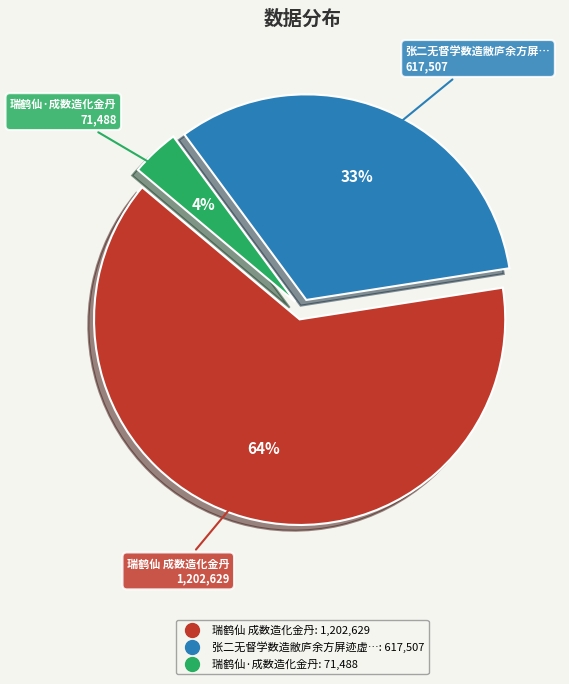

To the nearest percent, what is the average slice percentage?

33%